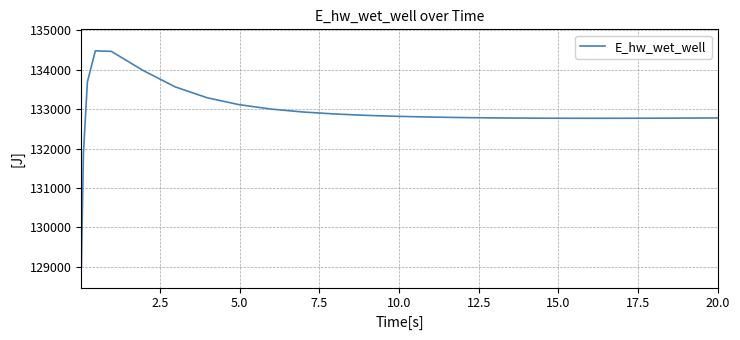

What is the difference between the second highest and second lowest values?

2601.3